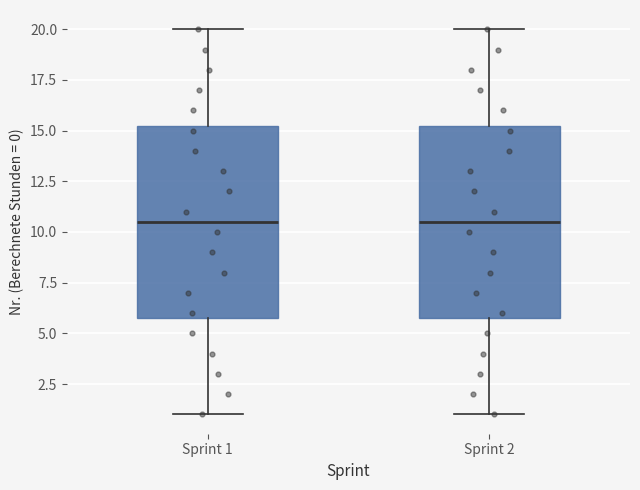

Reading left to right, transcribe this box plot: for each box, give where its median line is, the range the box spans, and where its two whiskers end, as read against the y-axis. The values are not printed on the chart, so give them approximately, as read against the axis.

Sprint 1: median 10.5, box 6.0 to 15.5, whiskers 1.0 to 20.0
Sprint 2: median 10.5, box 6.0 to 15.5, whiskers 1.0 to 20.0